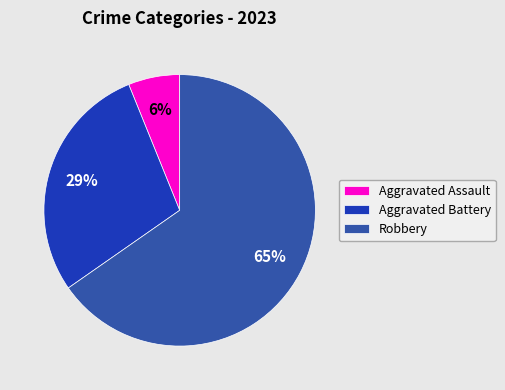

Which slice represents more than half of the pie?

Robbery